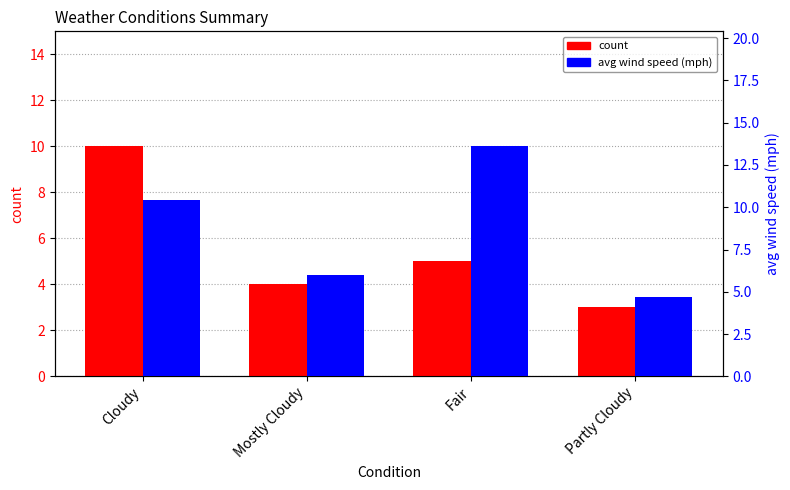

What is the label of the 1st bar from the right?

Partly Cloudy